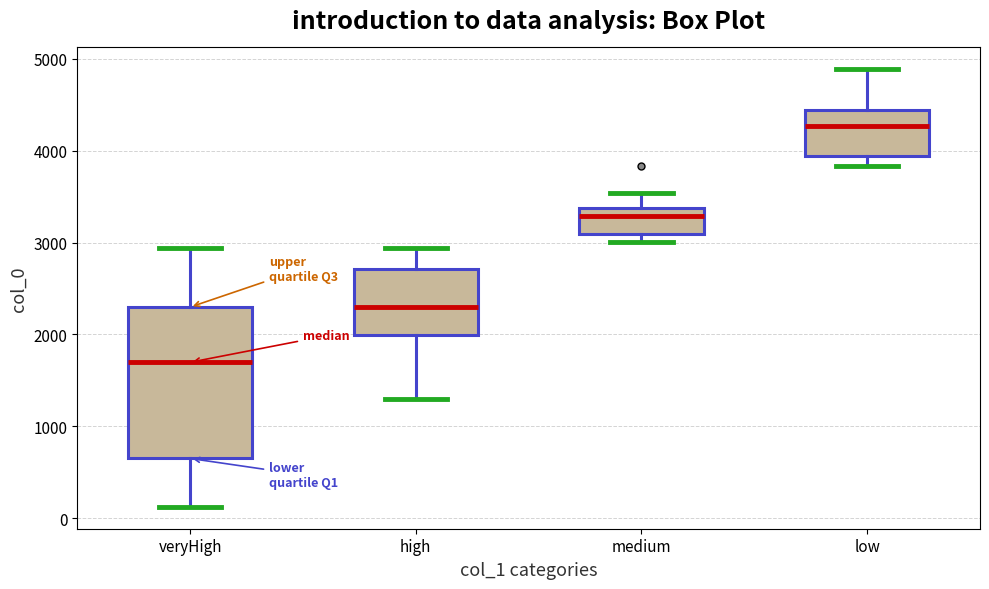

Reading left to right, transcribe this box plot: for each box, give where its median line is, the range the box spans, and where its two whiskers end, as read against the y-axis. The values are not printed on the chart, so give them approximately, as read against the axis.

veryHigh: median 1700, box 600 to 2300, whiskers 100 to 2900
high: median 2300, box 2000 to 2700, whiskers 1300 to 2900
medium: median 3300, box 3100 to 3400, whiskers 3000 to 3500
low: median 4300, box 3900 to 4400, whiskers 3800 to 4900